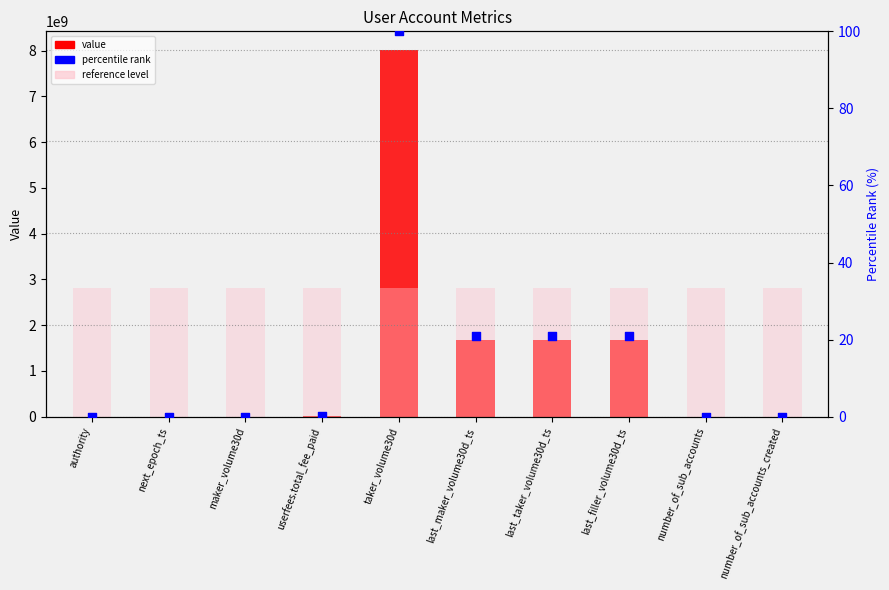

Which series reaches the minimum Y coordinate?

value